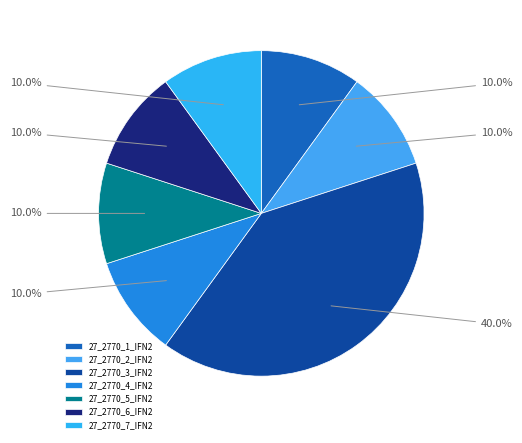

To the nearest percent, what is the average slice percentage?

14%